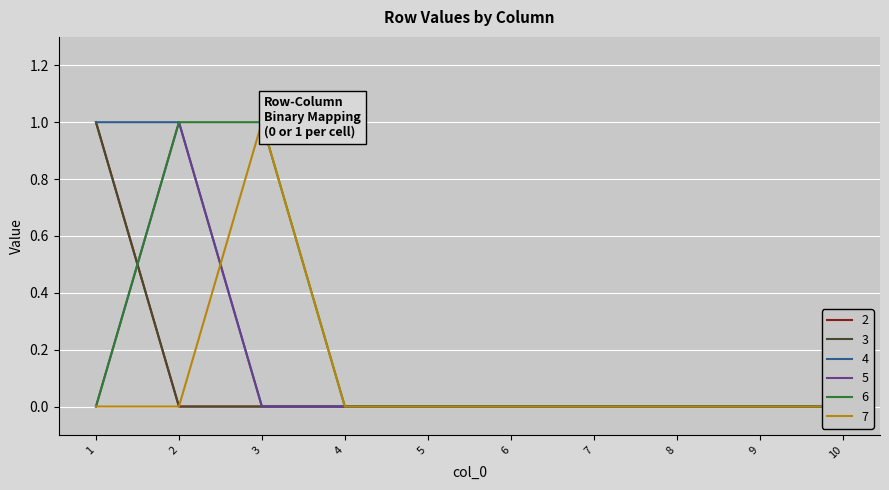

What is the maximum value shown in the chart?

1